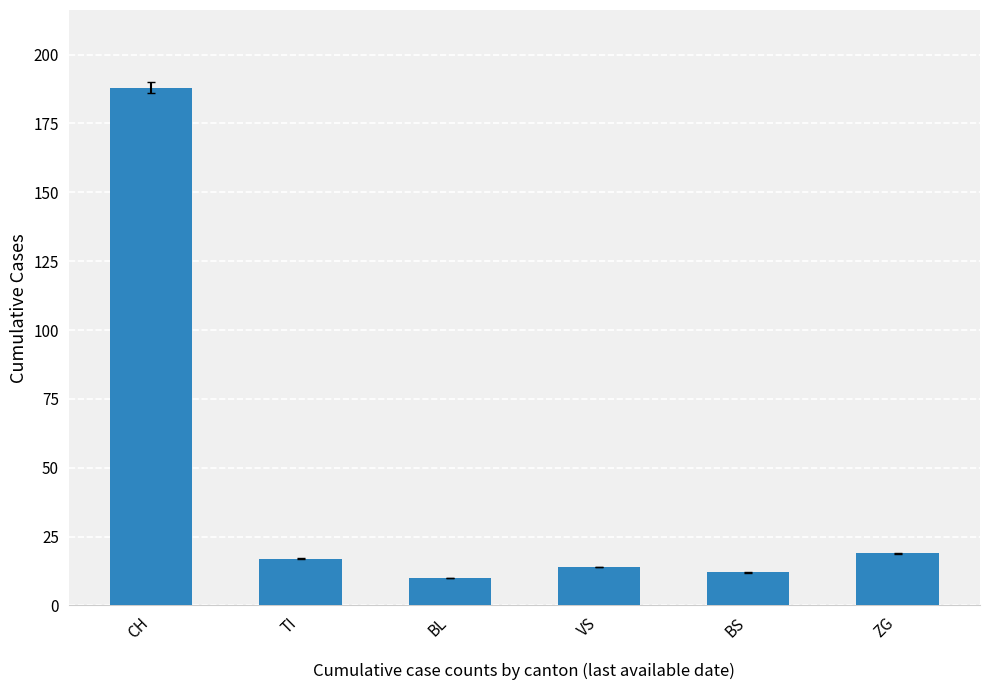

Reading left to right, extract all data points from this chart.

CH=188	TI=17	BL=10	VS=14	BS=12	ZG=19